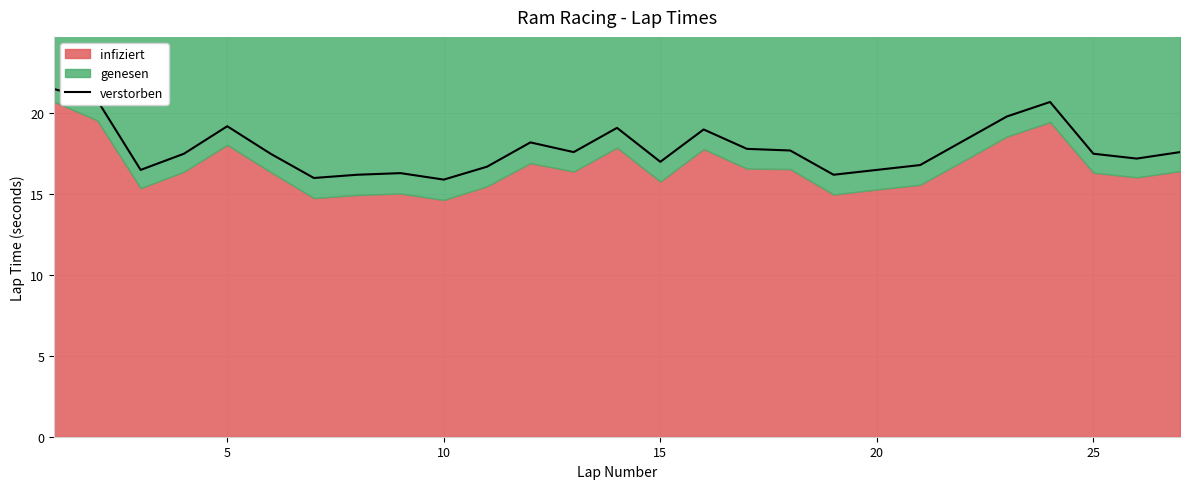

The value of verstorben at 5 is 12.3. True or false?

False